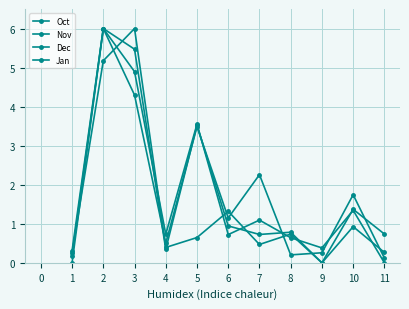

What is the difference between the Jan values at 8 and 9?

0.1